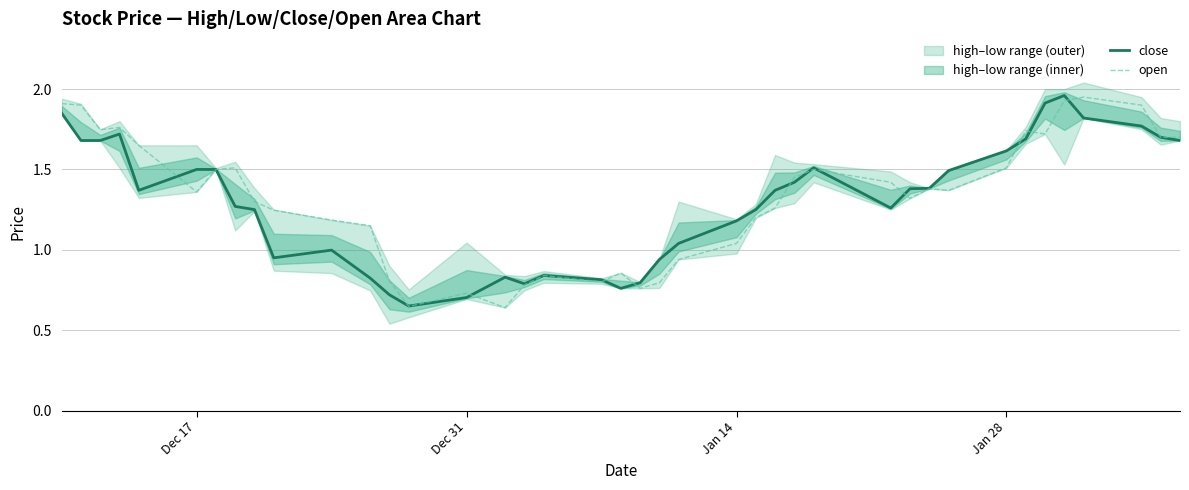

Does the chart display data point markers on the line(s)?

No